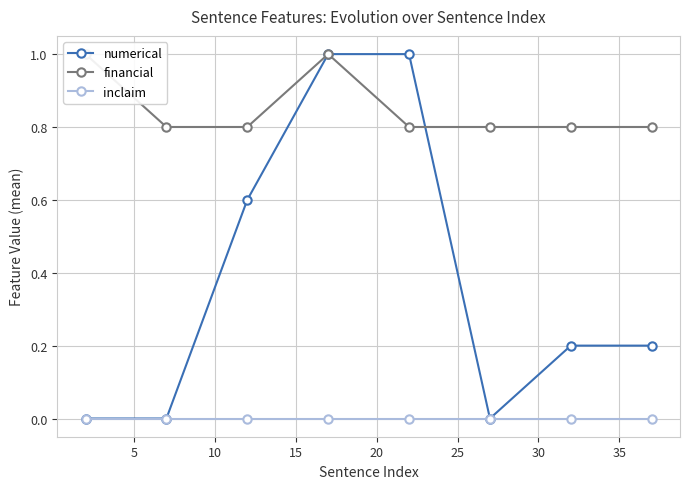

True or false: numerical has more than 2 points higher than both neighbors.

False